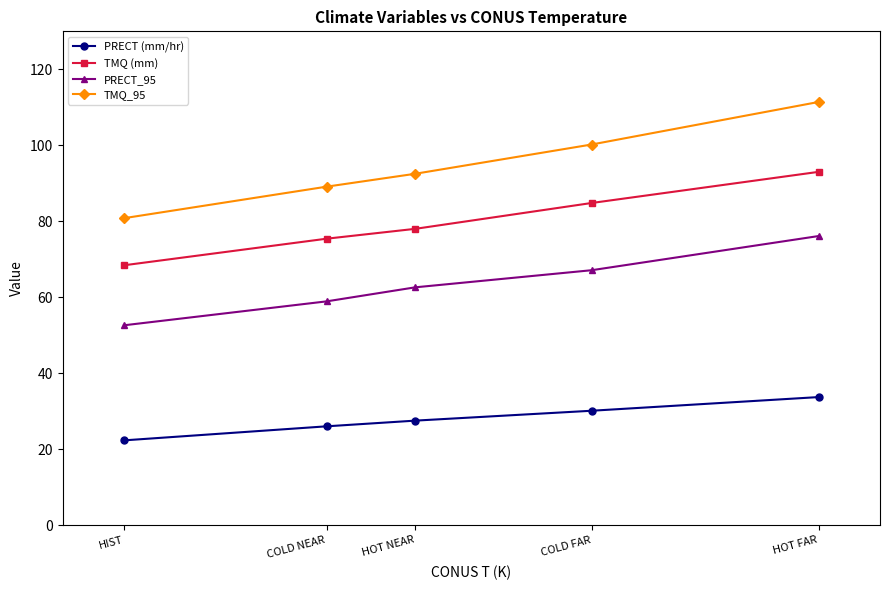

Which series has the largest total across all categories?

TMQ_95